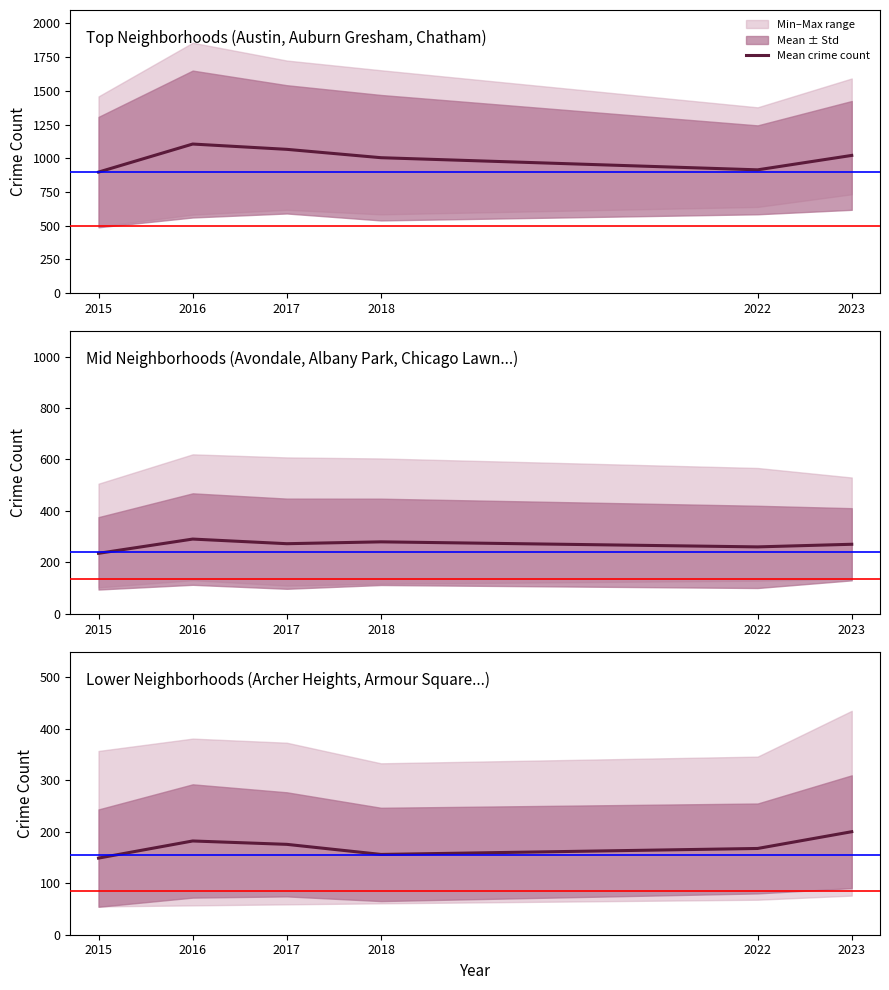

Which has a higher value, 2015 or 2022?

2022